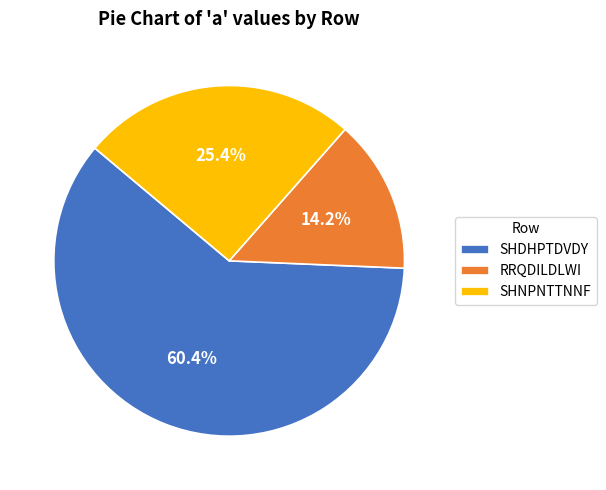

What is the largest slice in the pie chart?

SHDHPTDVDY